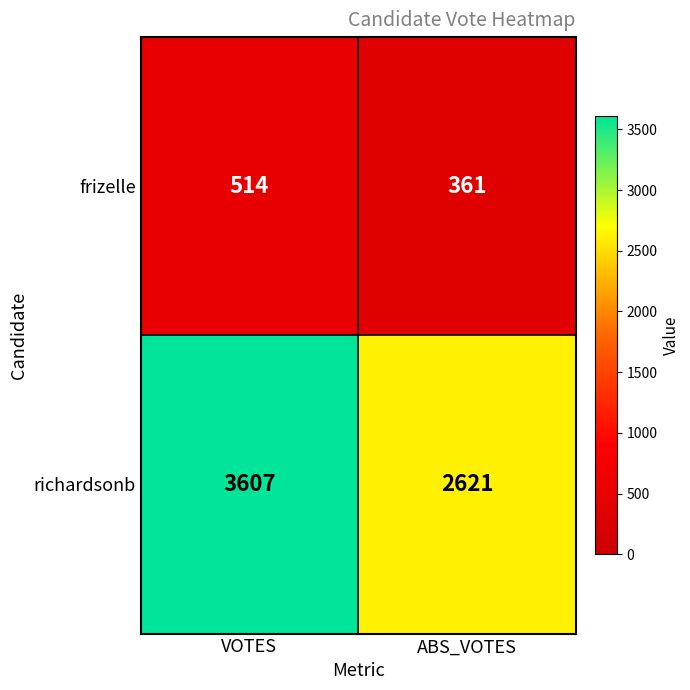

At which category is the sum across all series the highest?

VOTES